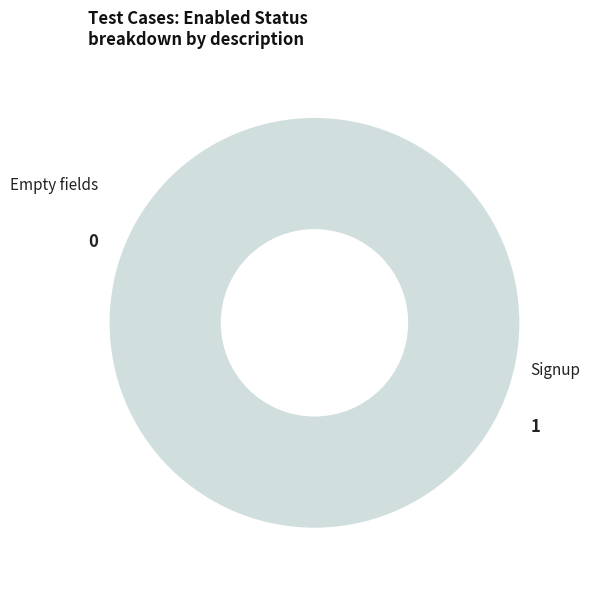

Combined, what portion of the pie is Signup and Empty fields?

100.0%